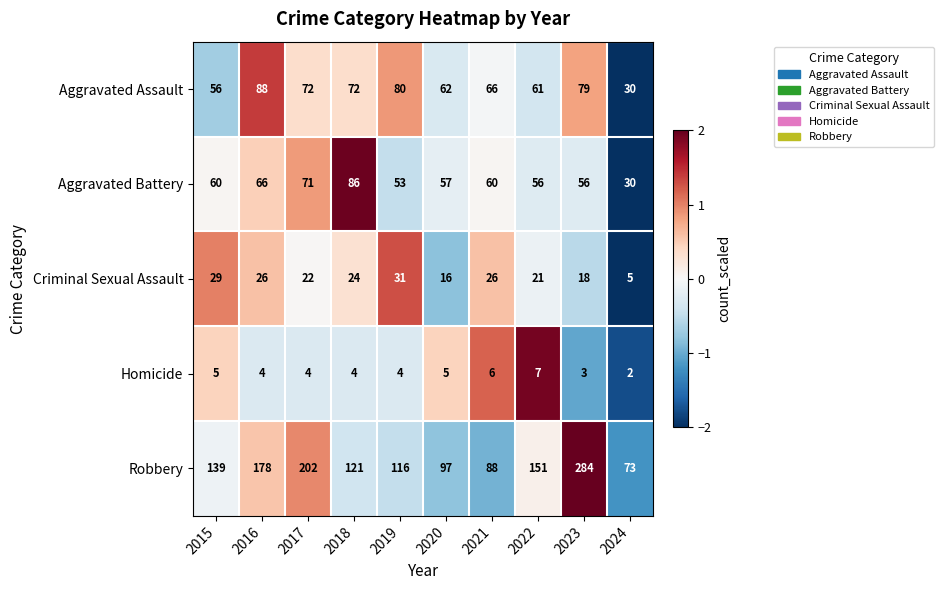

True or false: Aggravated Battery has a value of 107 at 2017.

False